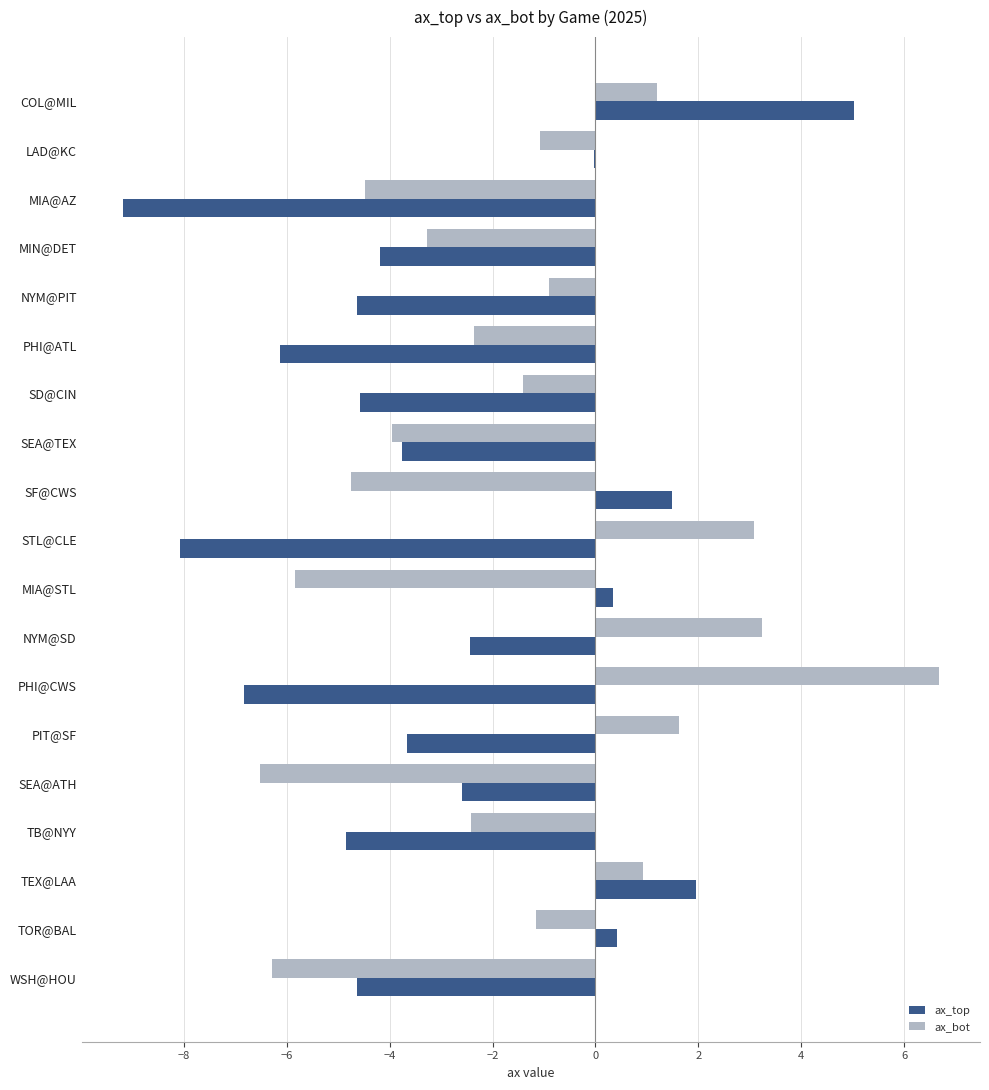

At which label does ax_top reach its peak?

COL@MIL